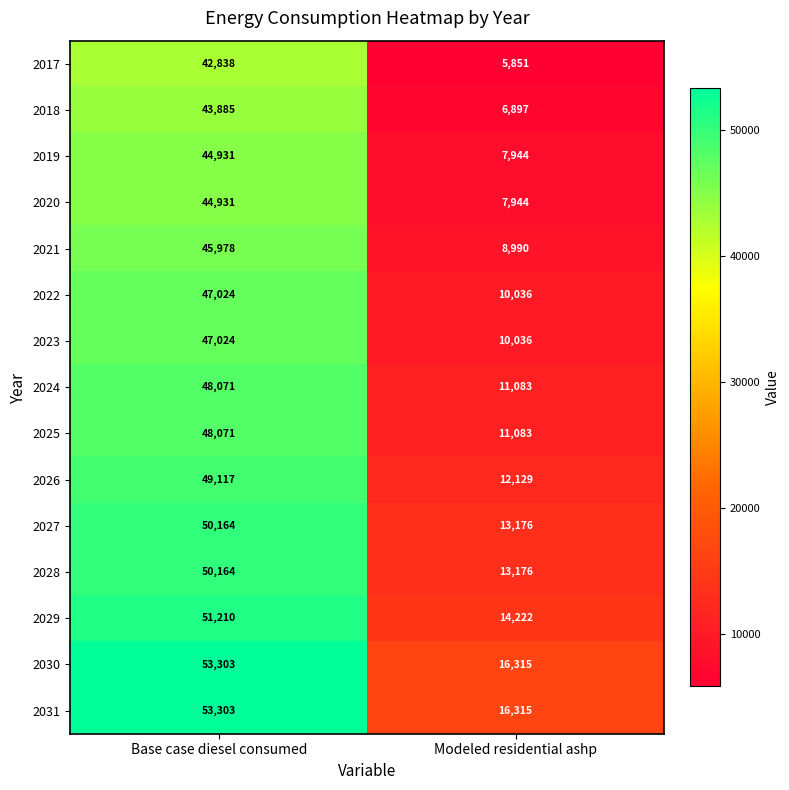

Read the 2021 value at Base case diesel consumed.

45978